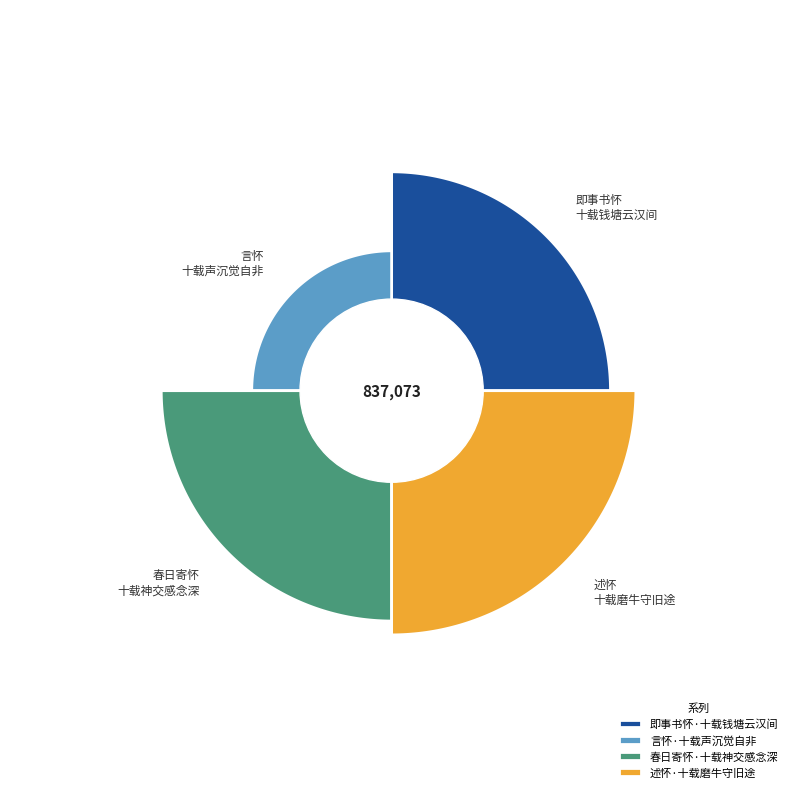

Is there a majority slice in this chart?

No